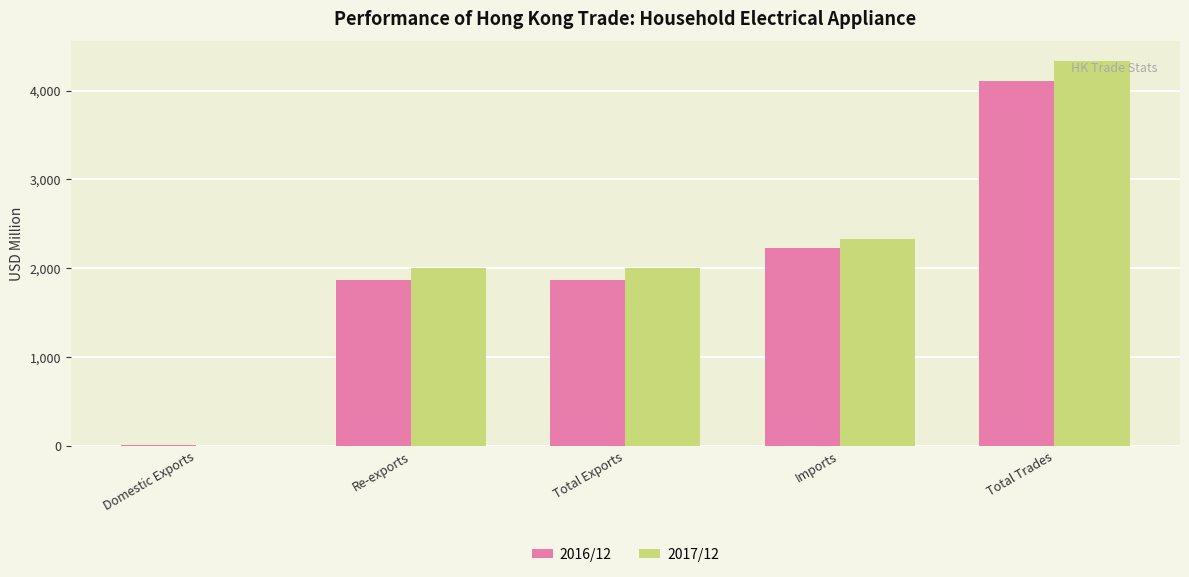

What is the maximum value for 2016/12?

4103.9